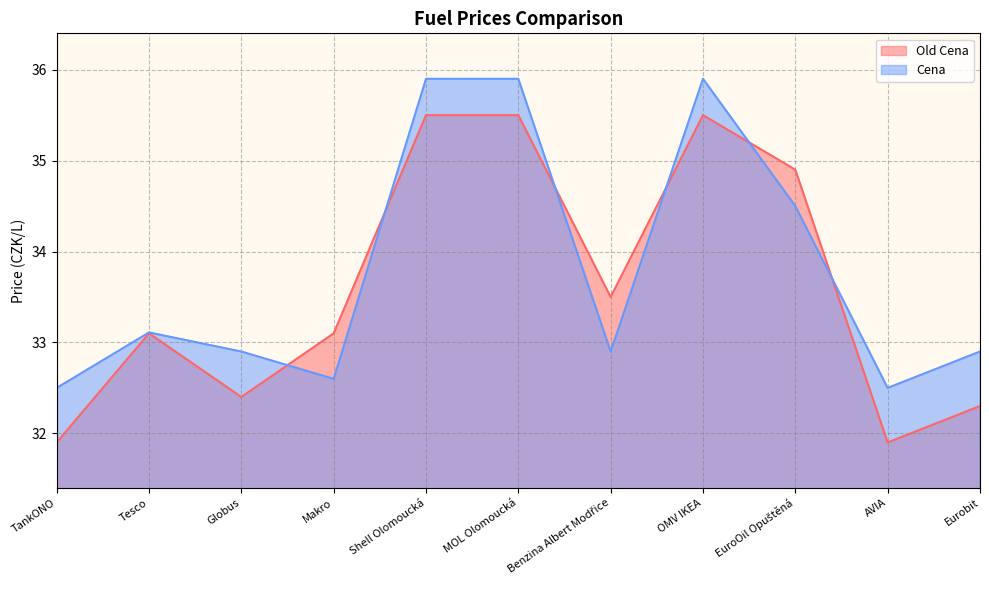

What is the difference between the maximum and minimum values in the Old Cena series?

3.6